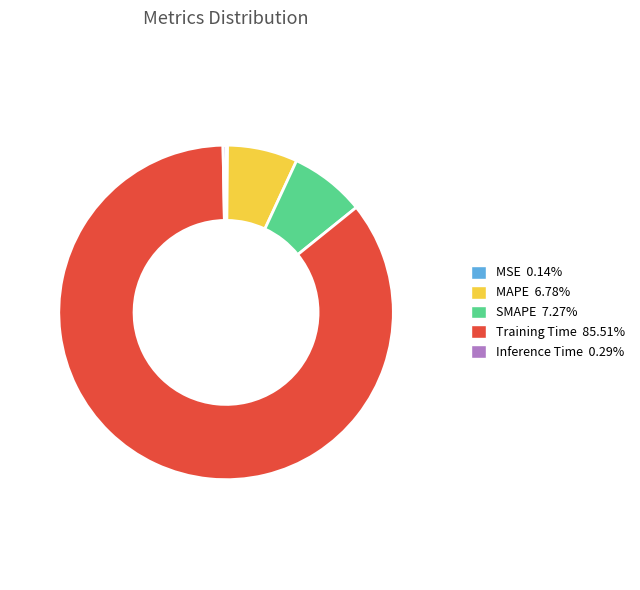

Is the sum of SMAPE and Inference Time greater than half?

No